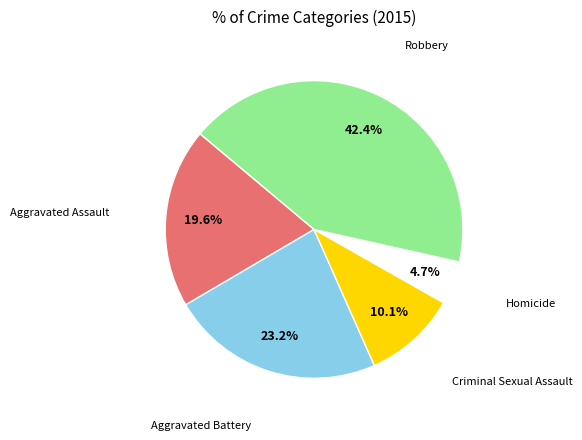

Approximately how many times larger is the value at Robbery compared to Aggravated Assault?

2.2